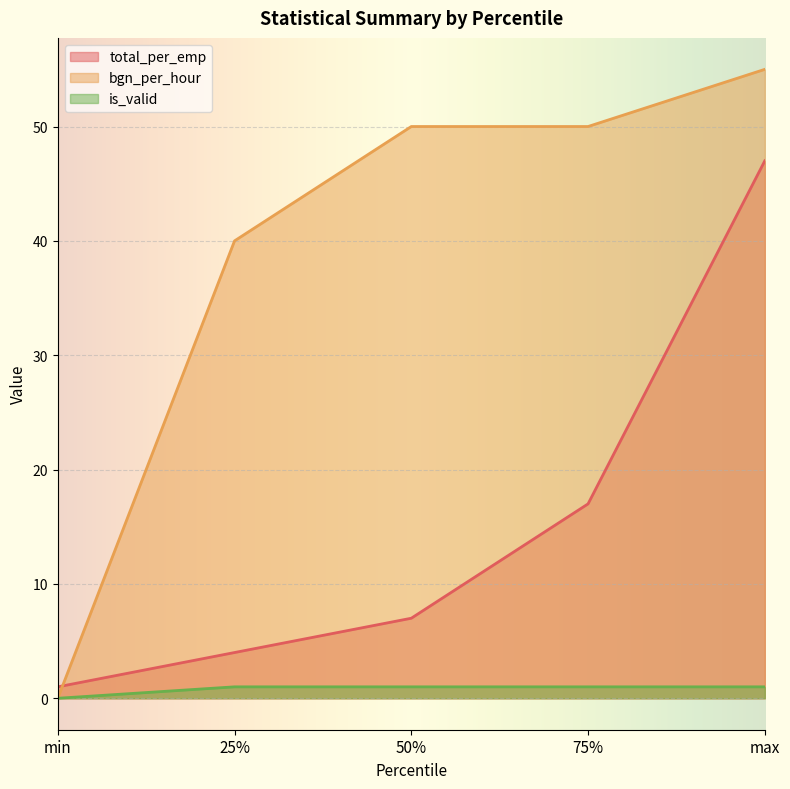

True or false: bgn_per_hour and total_per_emp cross at least once.

True